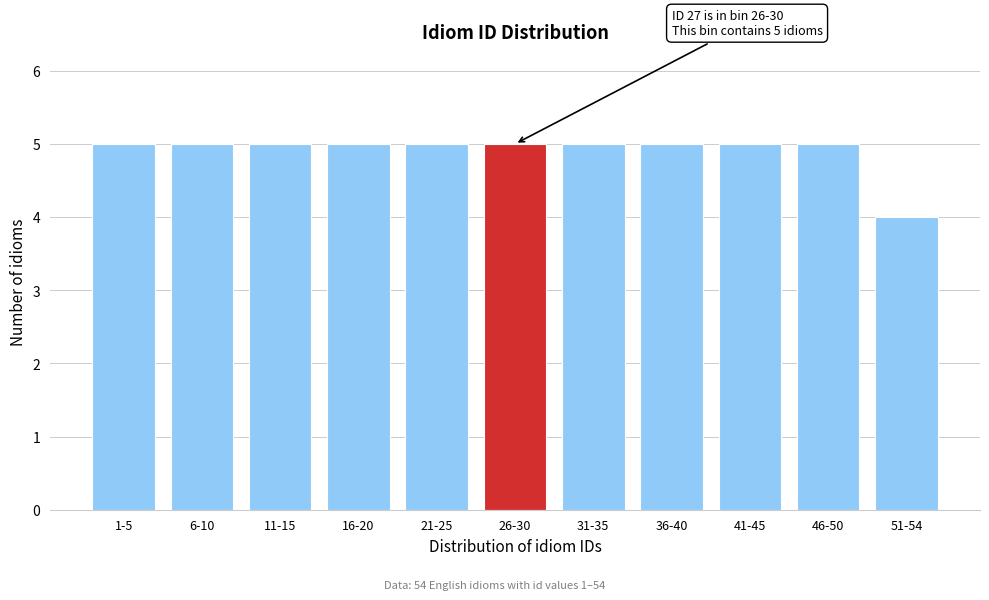

Reading left to right, list all the values displayed in this chart.

5	5	5	5	5	5	5	5	5	5	4